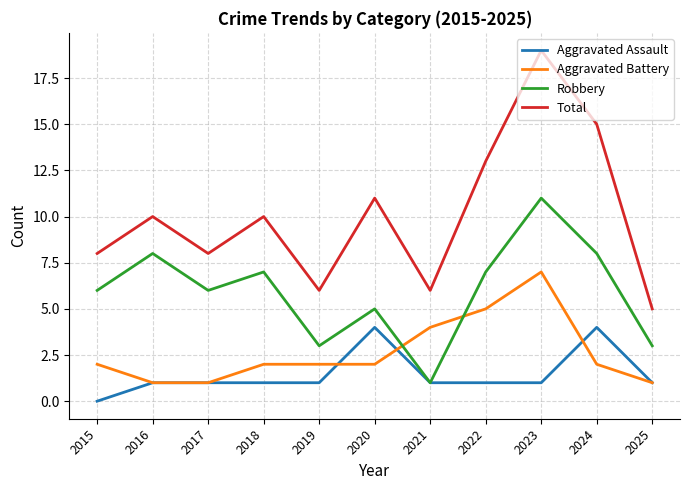

What is the spread (max minus min) of values at 2015?

8